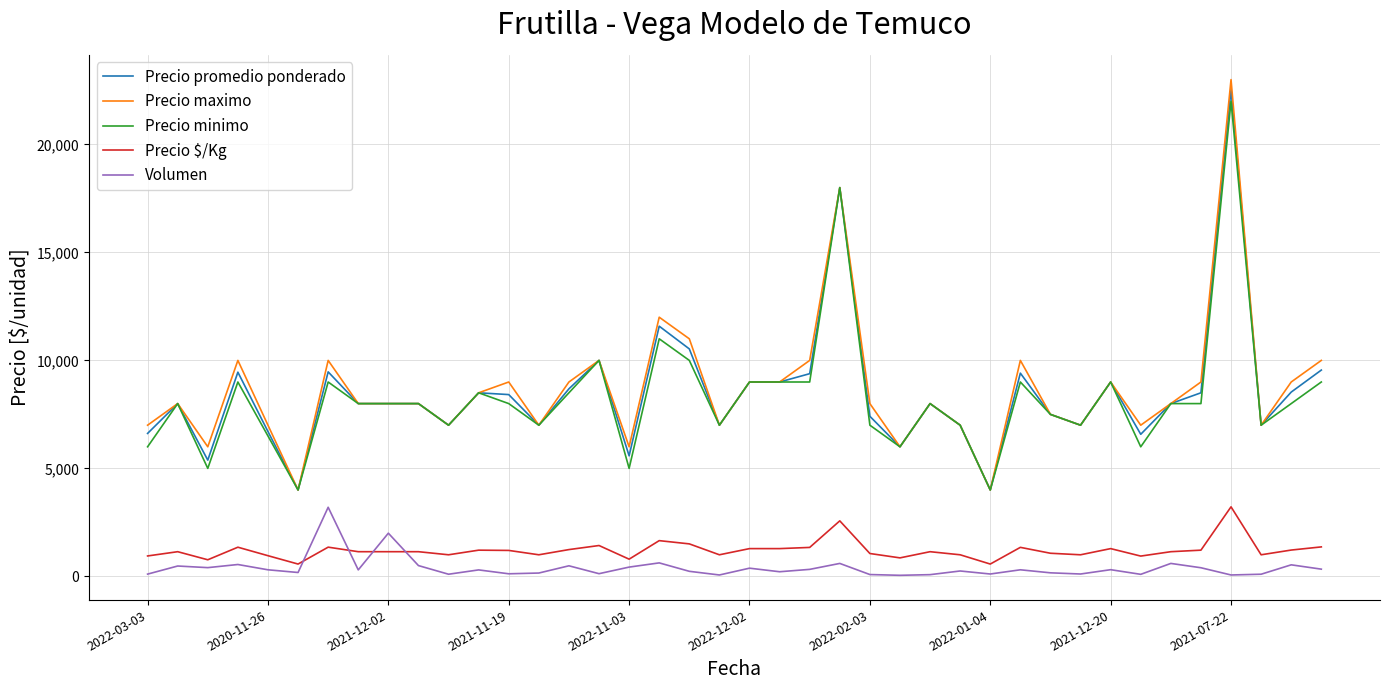

True or false: Precio promedio ponderado and Precio $/Kg cross at least once.

False